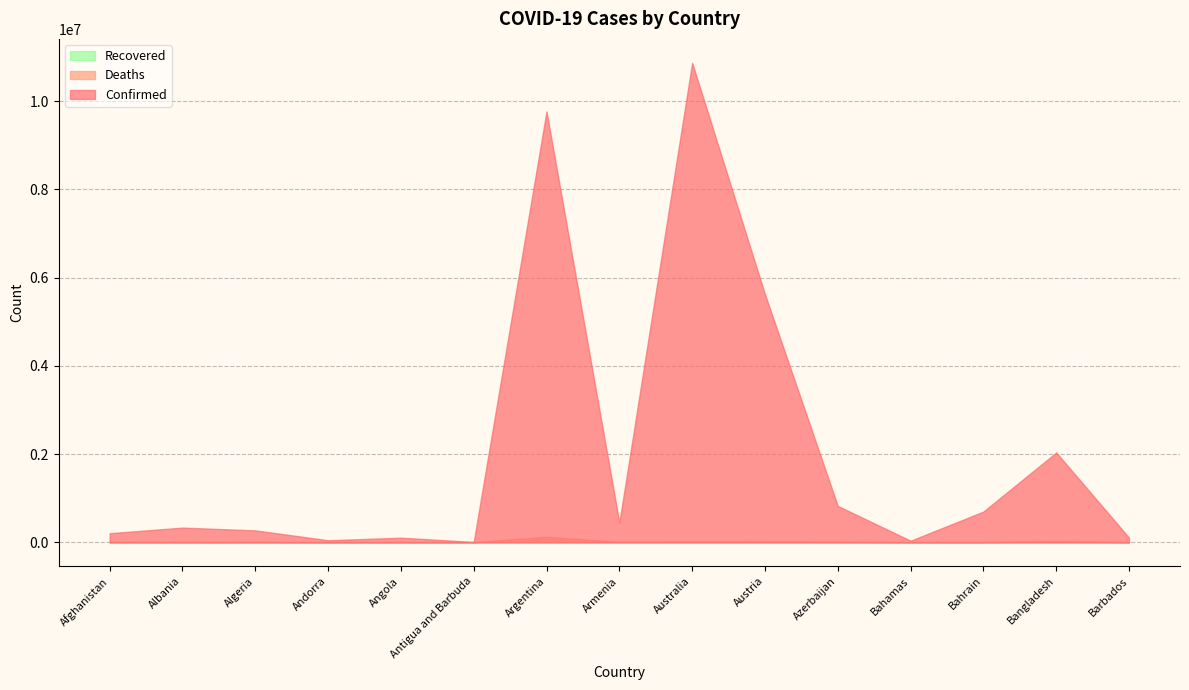

Between Afghanistan and Barbados, which series saw the biggest shift?

Confirmed